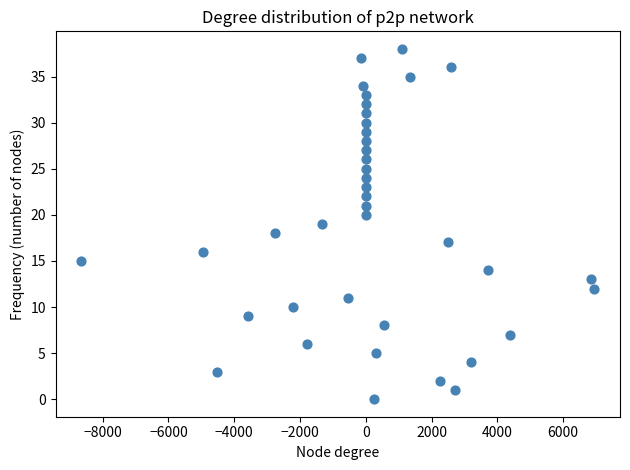

What is the range of Y values (max minus min)?

38